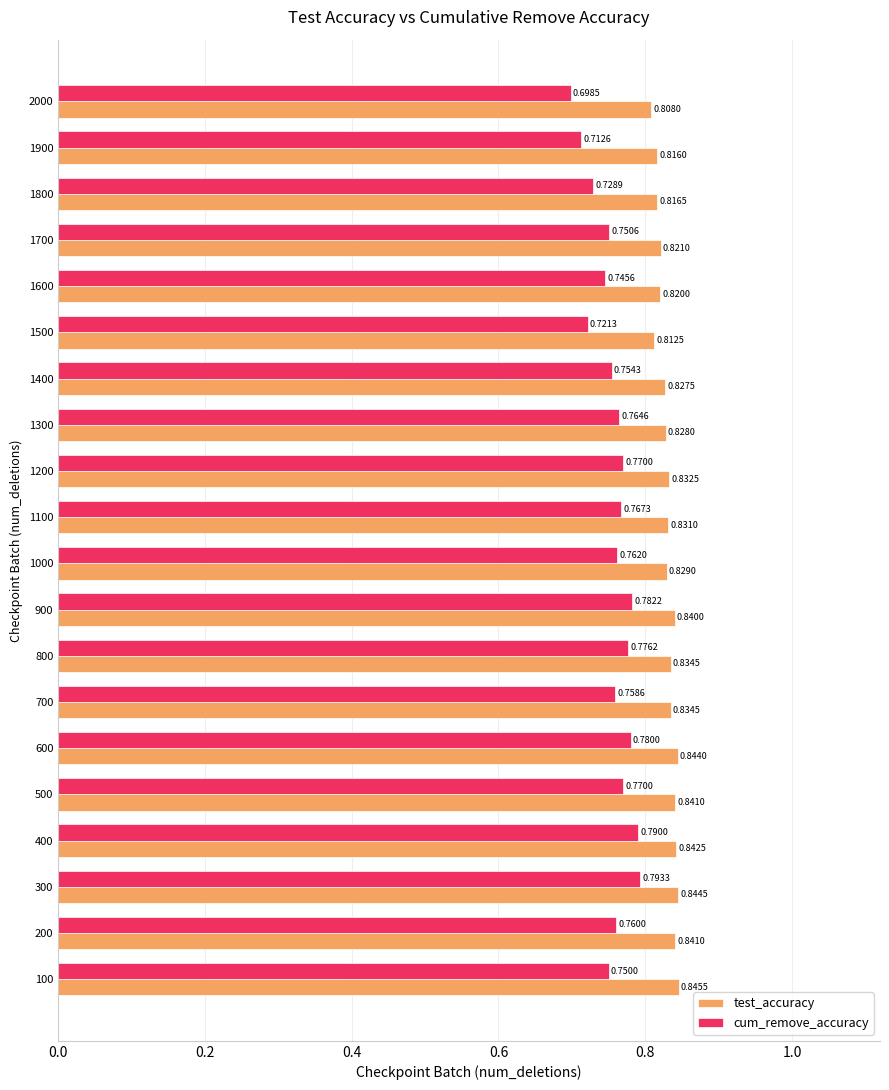

How many data points does each series have?

20